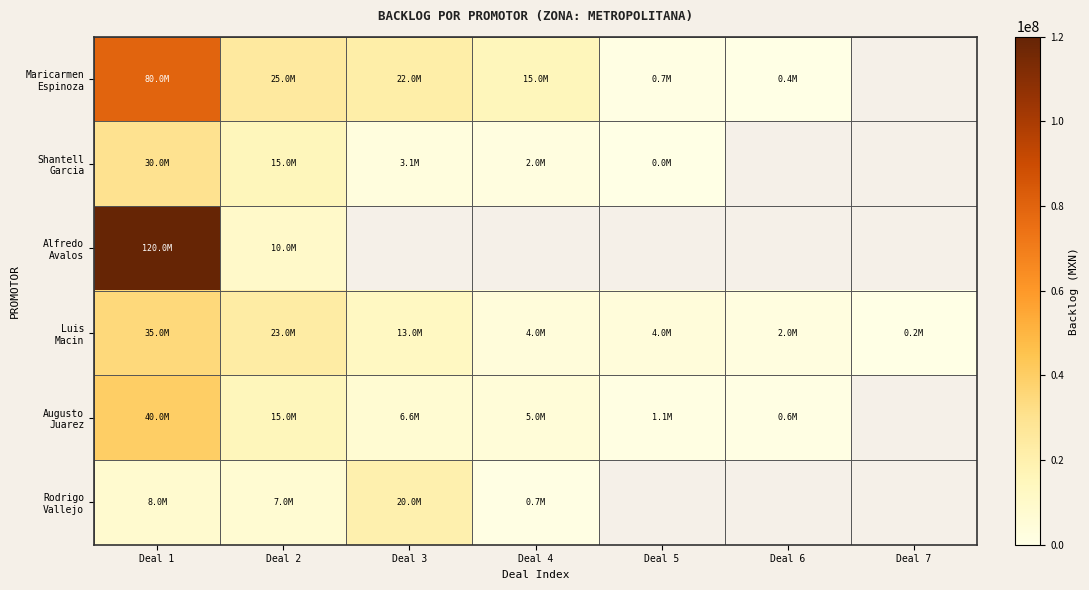

At how many categories does at least one series exceed 43264196?

1